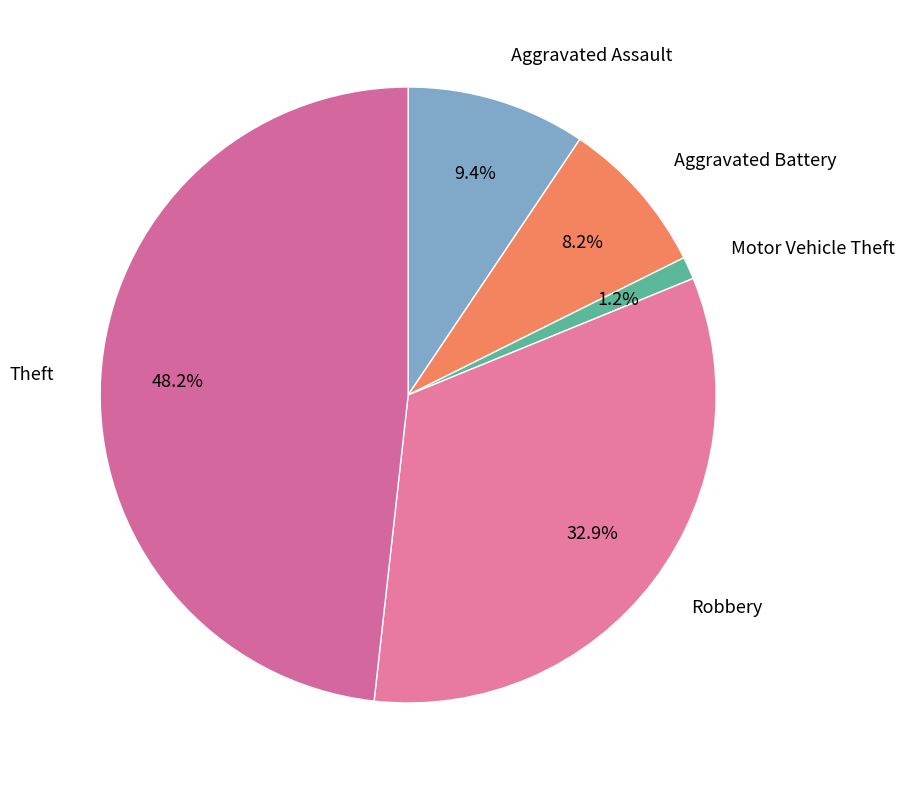

To the nearest percent, what is the difference between the Motor Vehicle Theft and Robbery slice percentages?

32%